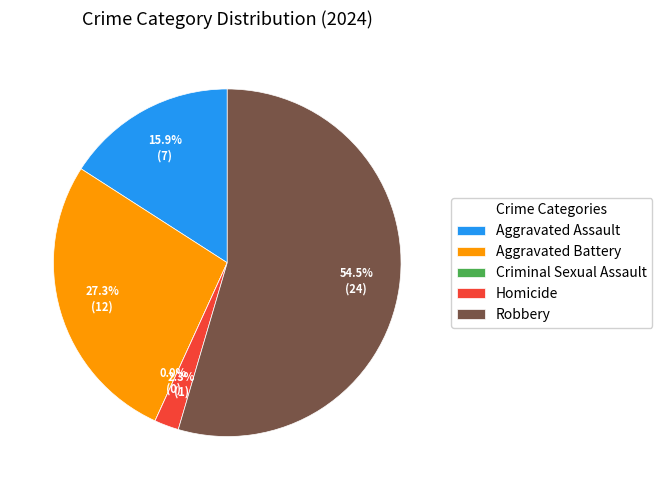

To the nearest percent, what portion does Aggravated Assault represent?

16%